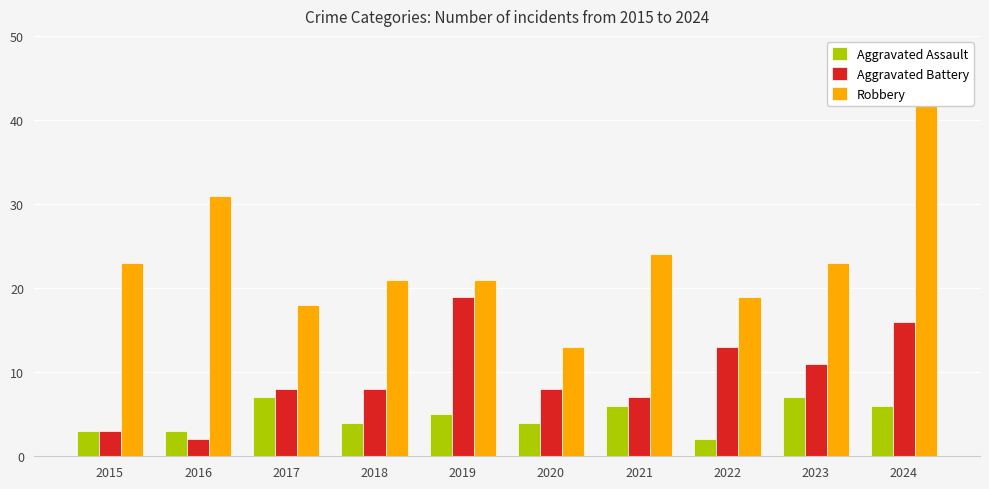

Count the number of data series in this chart.

3